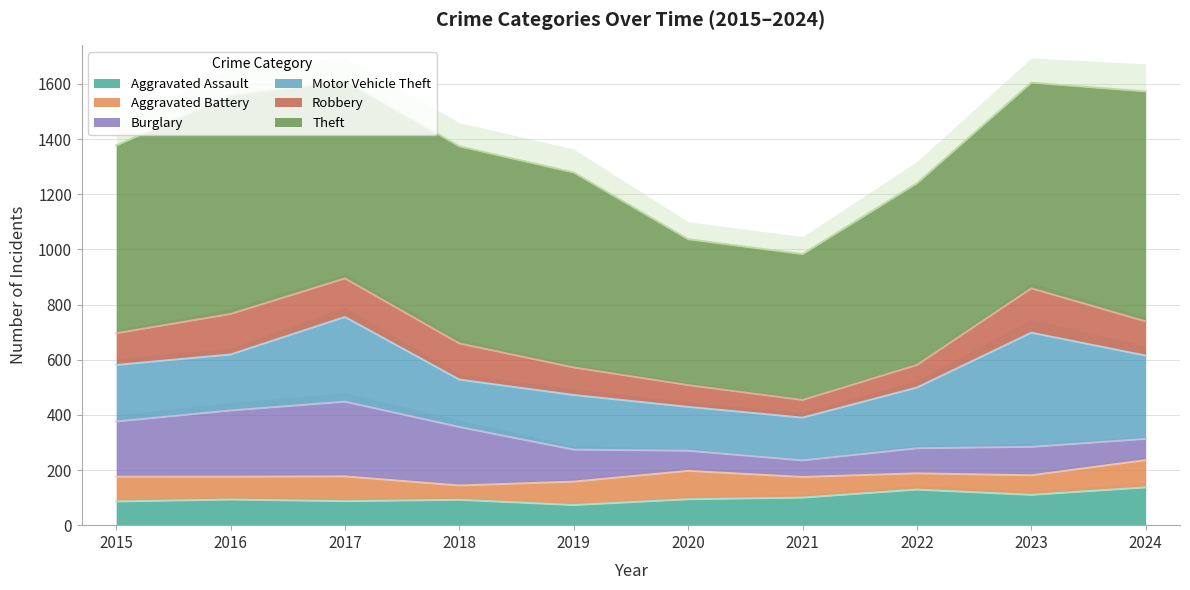

What is the average value of the Aggravated Assault series?

100